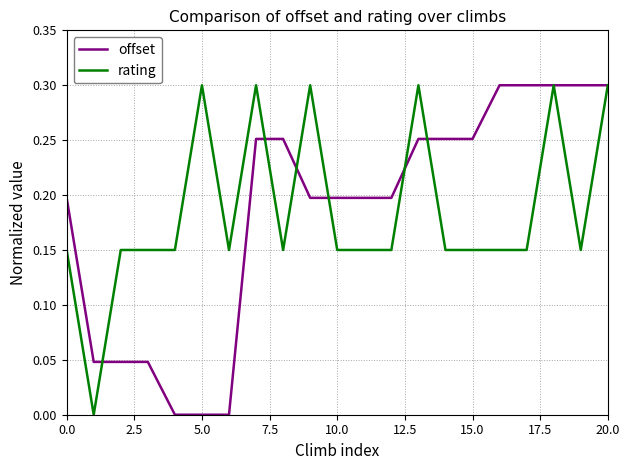

What are all the series names shown in the legend?

offset, rating